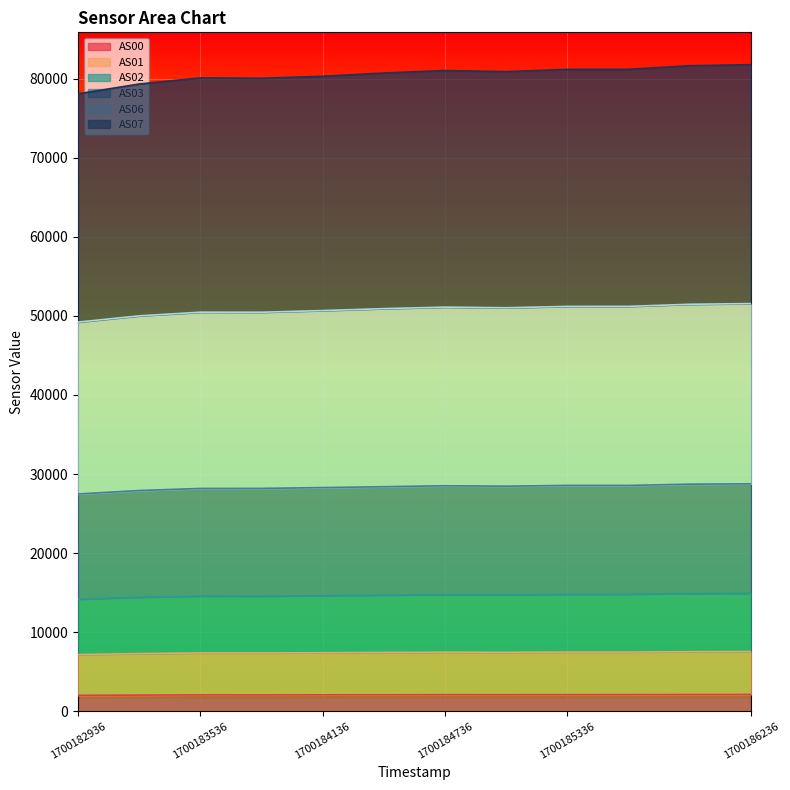

How many lines are shown in the chart?

6